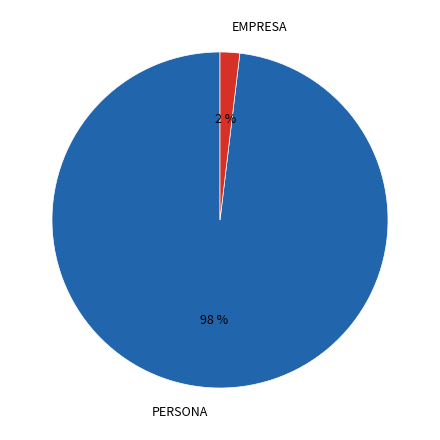

How many slices are in this pie chart?

2